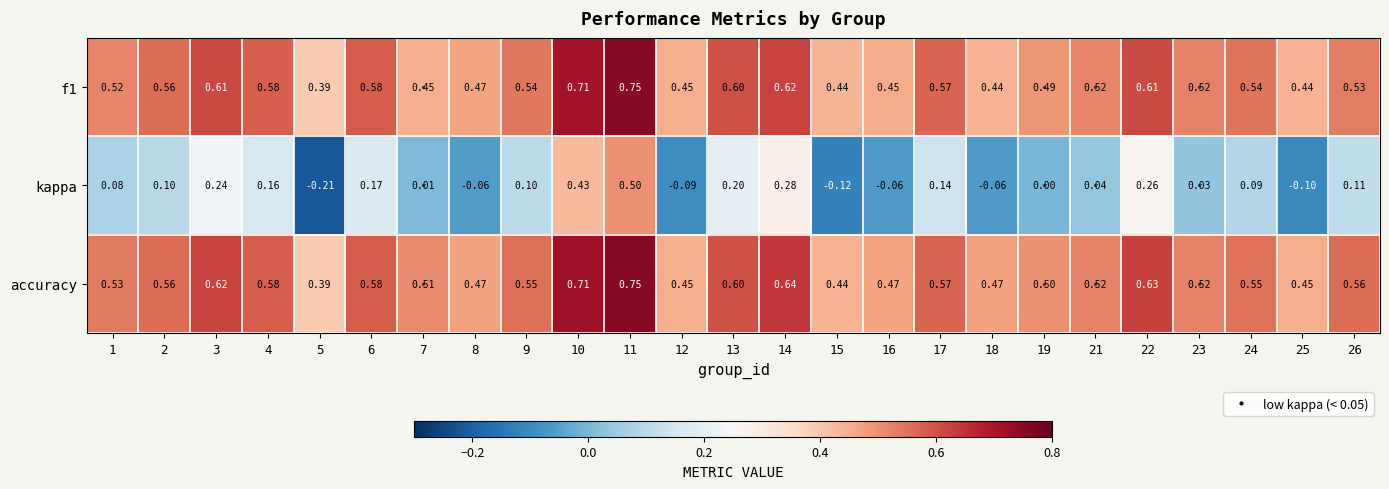

Which series has the widest spread of values?

kappa